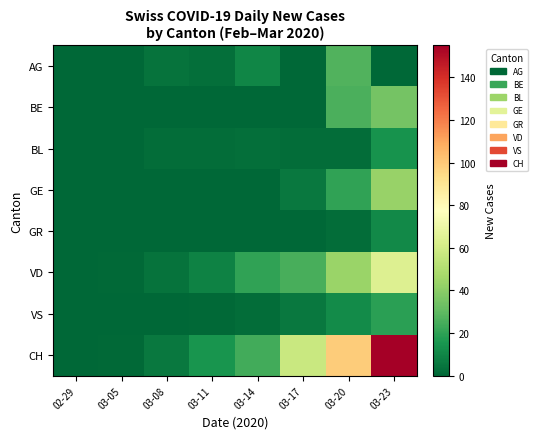

How many positive values does the GR series have?

2